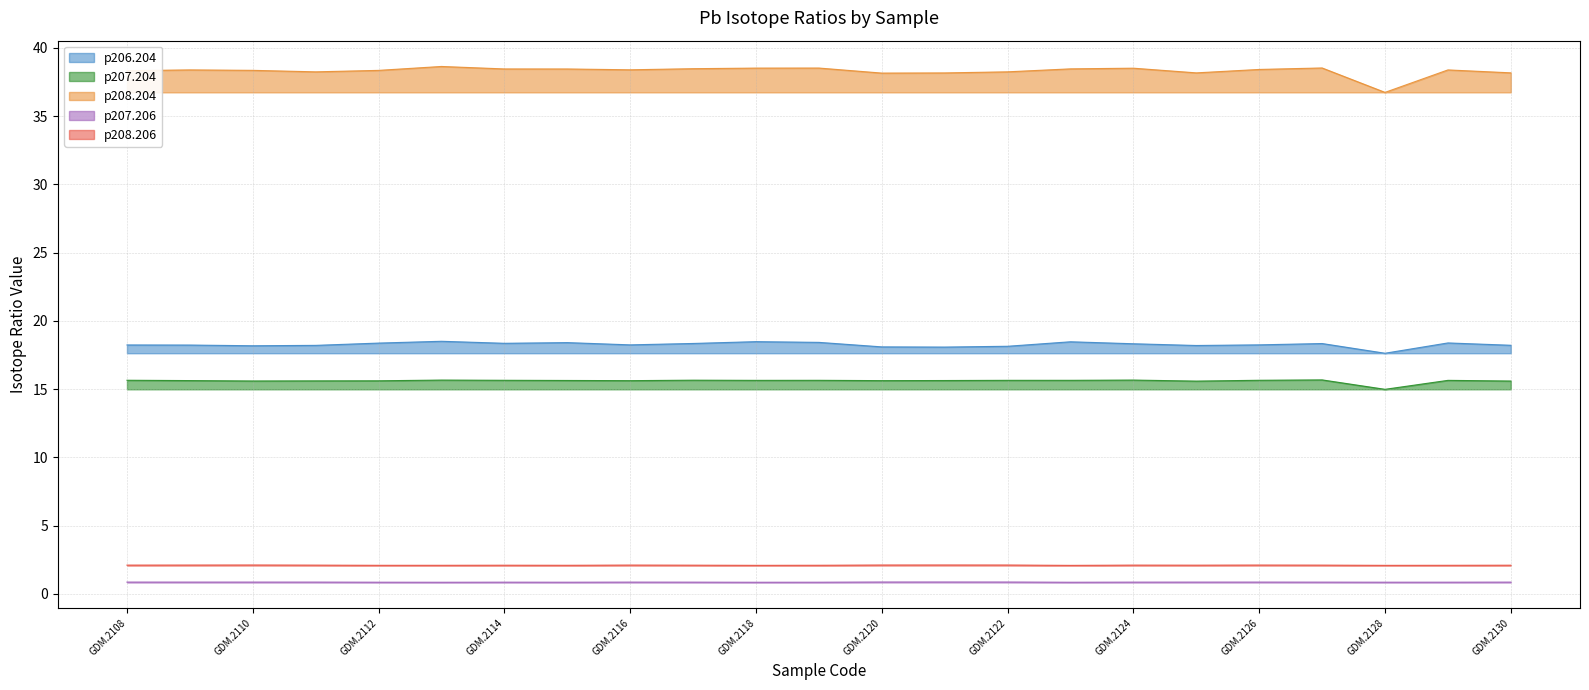

What is the lowest value of the p208.204 series?

36.7